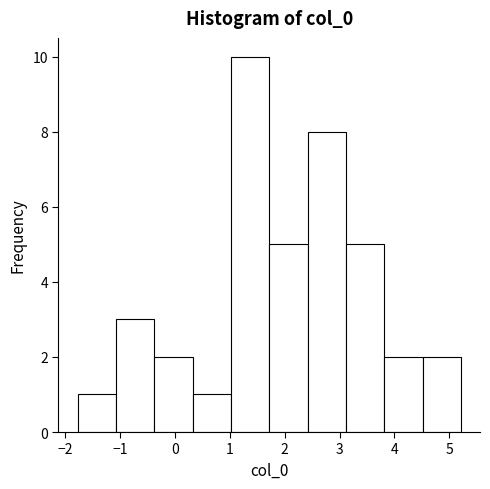

Reading left to right, list every bar in this chart as the range it spans on the x-axis followed by its height. Neither the bar edges nor the heights are printed on the chart, so give them approximately, as read against the axes.

-1.8 to -1.1: 1
-1.1 to -0.4: 3
-0.4 to 0.3: 2
0.3 to 1.0: 1
1.0 to 1.7: 10
1.7 to 2.4: 5
2.4 to 3.1: 8
3.1 to 3.8: 5
3.8 to 4.5: 2
4.5 to 5.2: 2